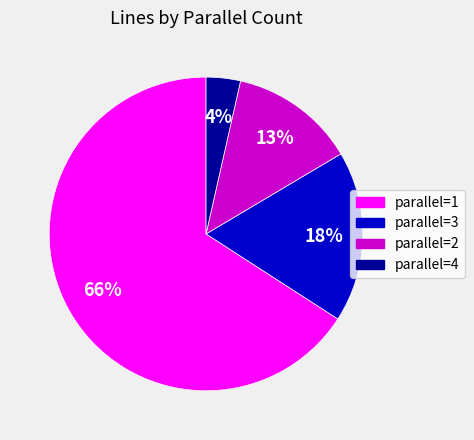

Combined, do parallel=3 and parallel=4 account for over 50%?

No